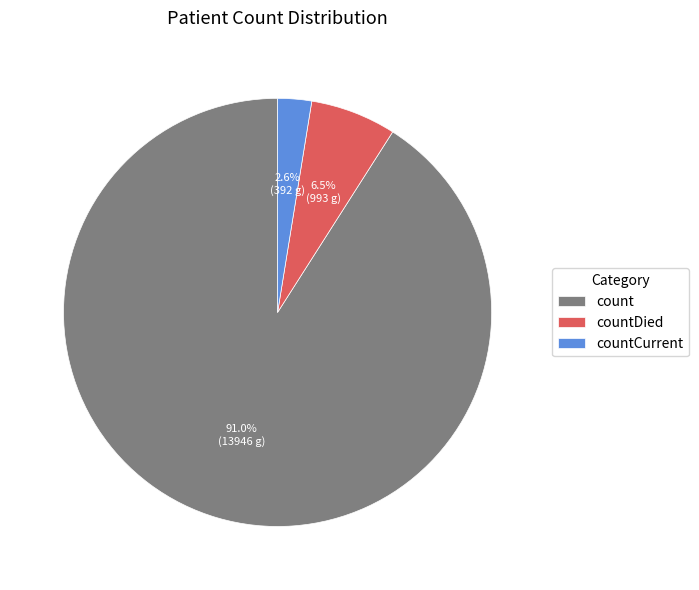

The count slice represents 79% of the pie. True or false?

False